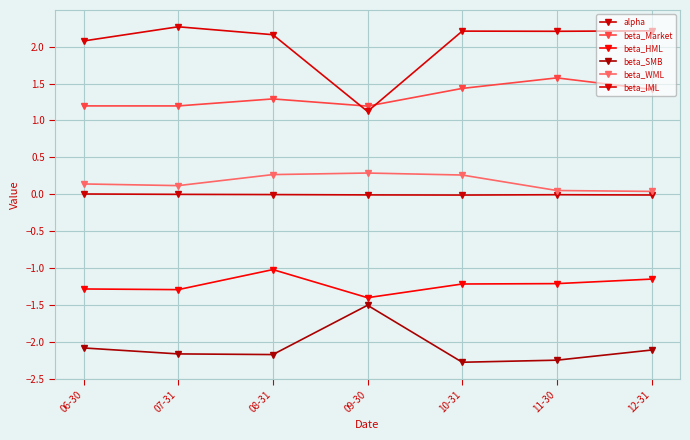

At which label is beta_IML closest to 1?

09-30